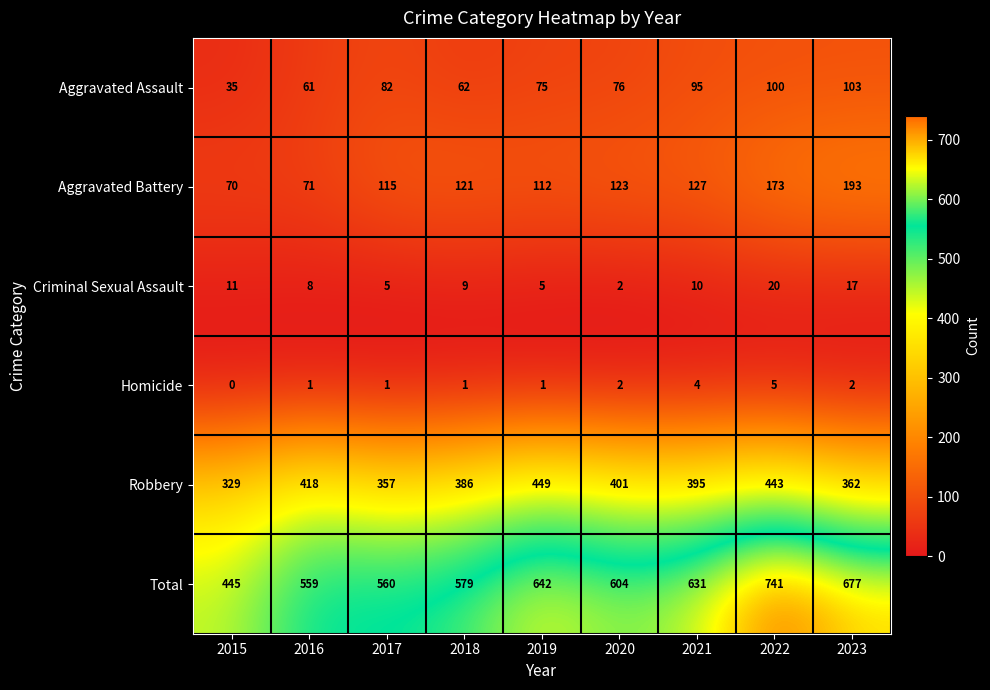

What is the sum of all Robbery values?

3540